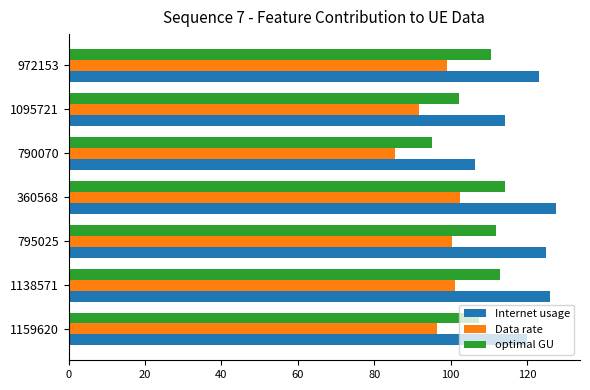

What is the difference between the highest and lowest values at 1159620?

23.5